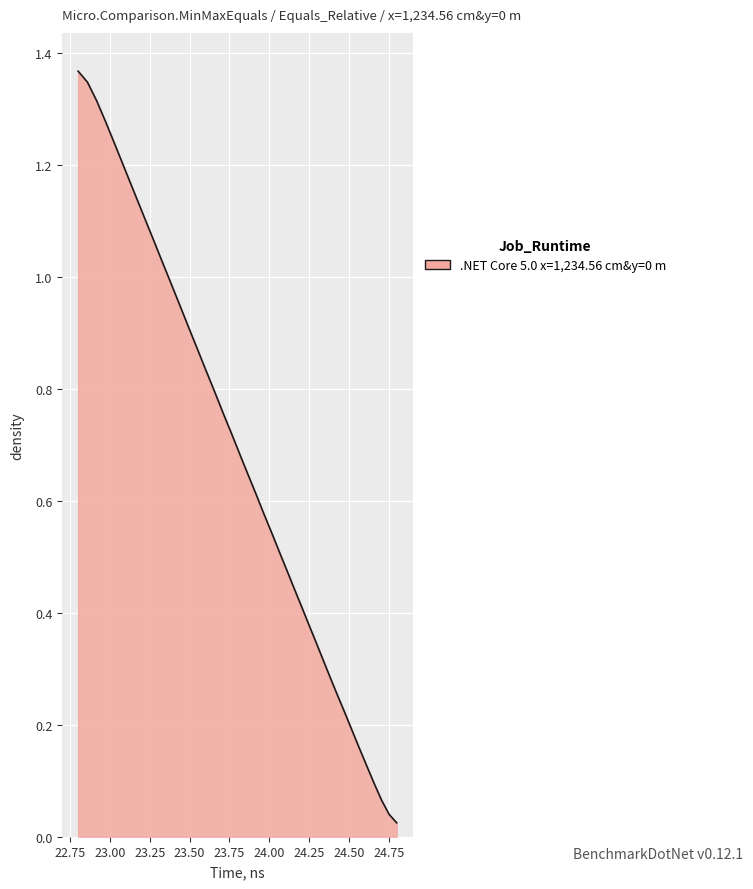

True or false: there are more than 0 points higher than both neighbors.

False